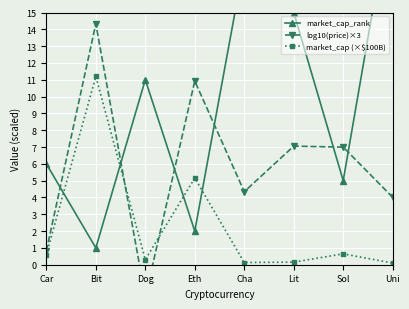

What is the greatest value displayed?

22.0